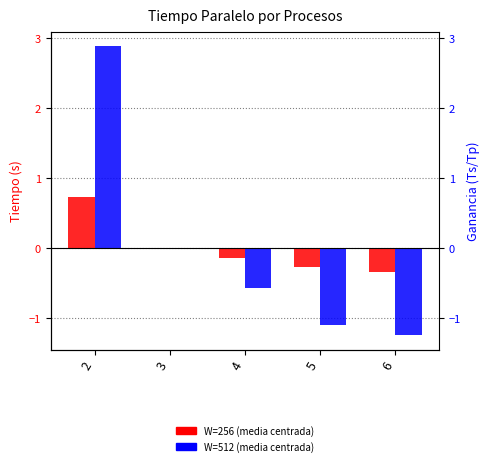

Where does the Tiempo Paralelo (W=256) series first go above 0?

2